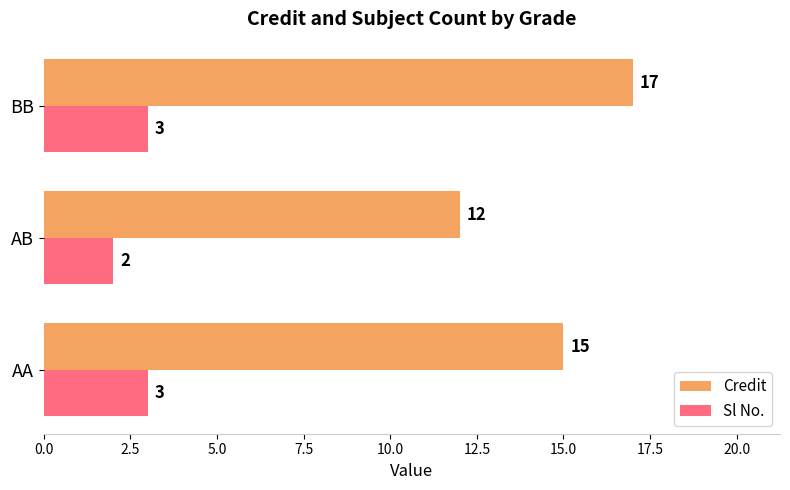

How many Credit values are between 12 and 17?

3